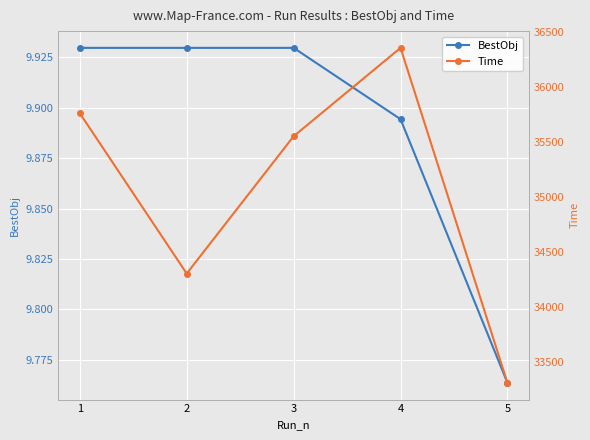

What is the minimum value shown in the chart?

9.8